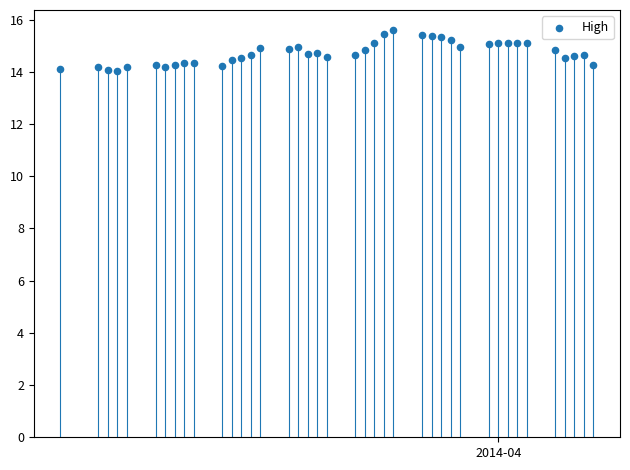

What is the range of Y values (max minus min)?

1.5